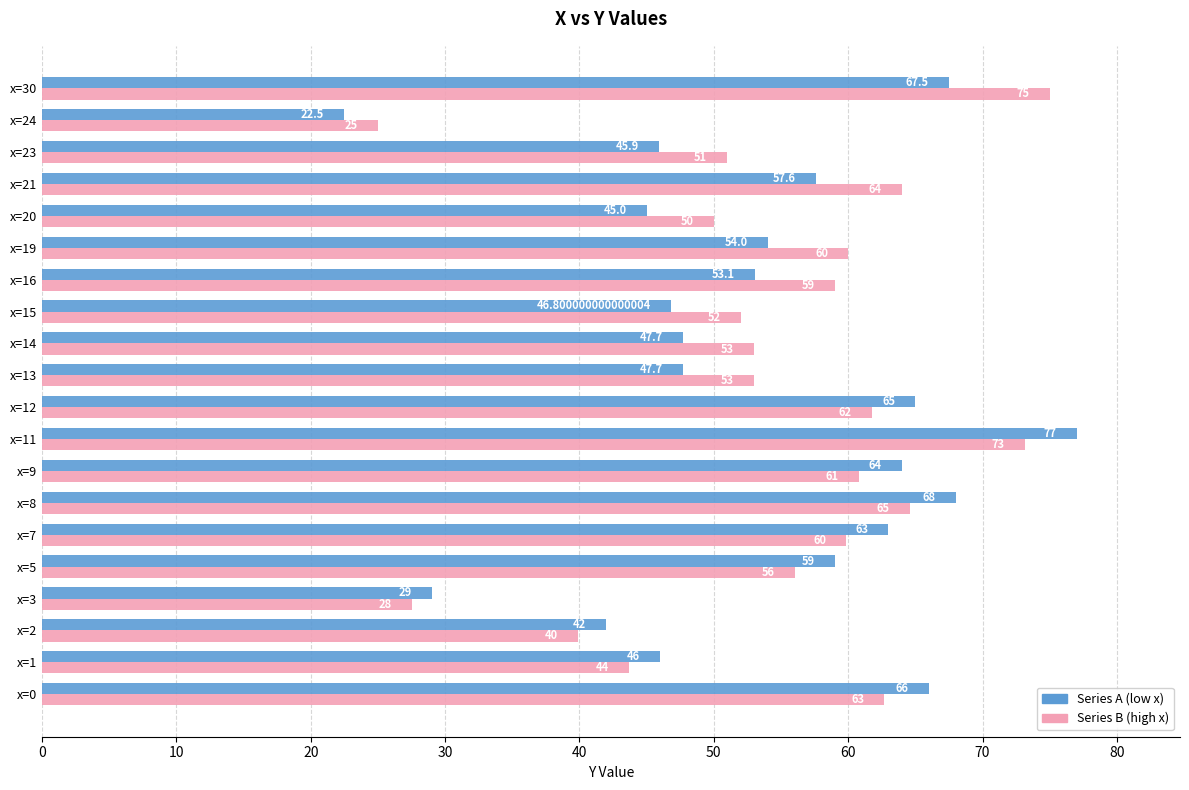

What is the lowest value of the Series B (high x) series?

25.0